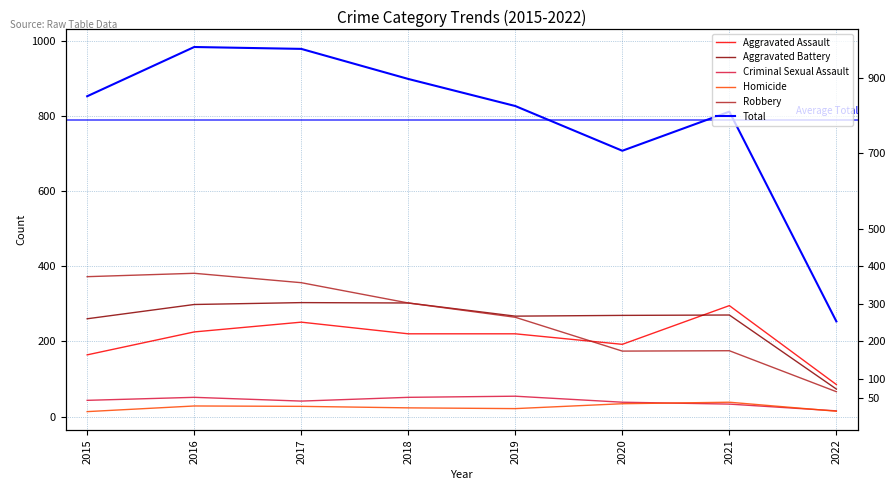

What is the average value of the Robbery series?

261